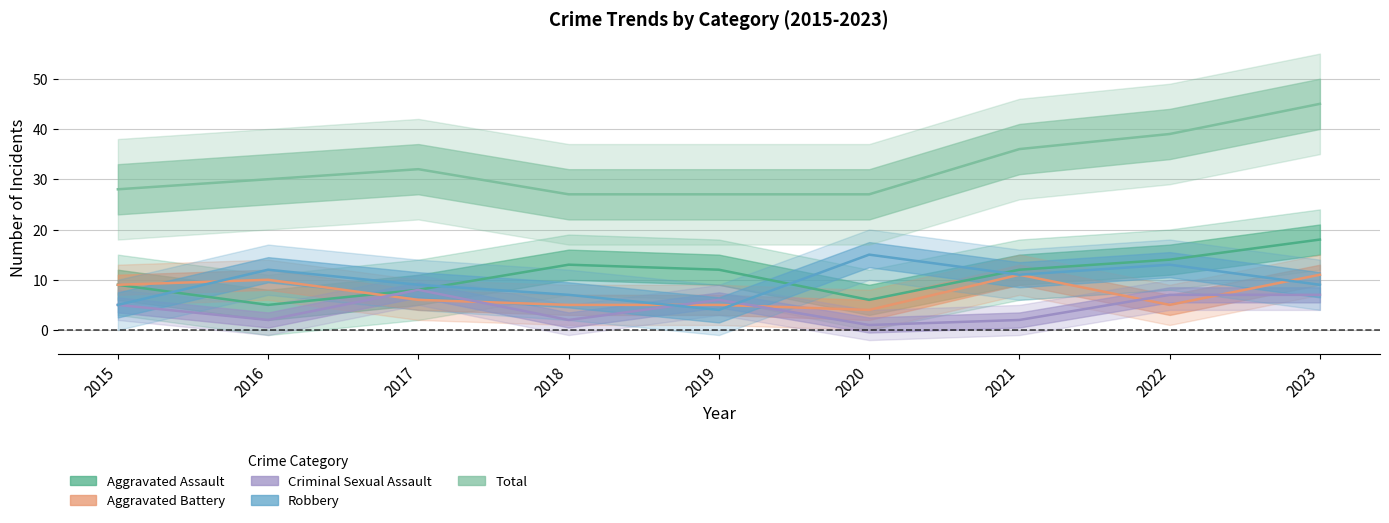

True or false: Robbery has more than 0 points higher than both neighbors.

True